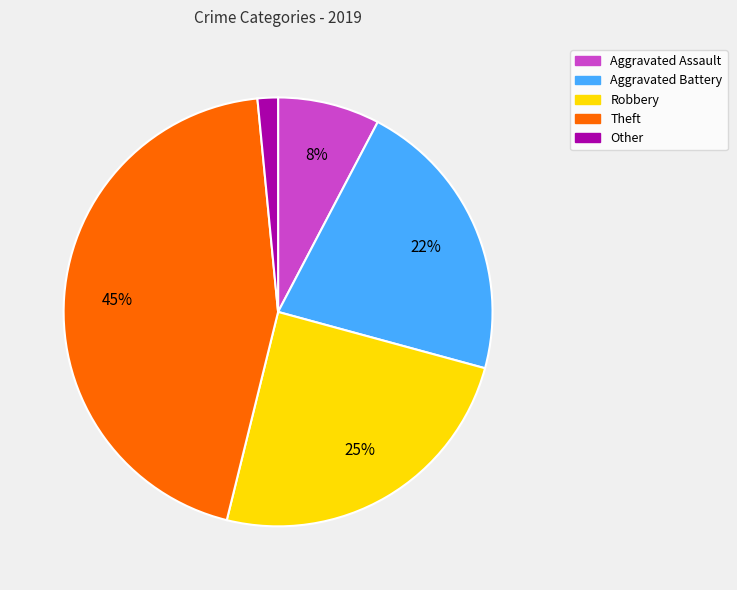

Which has a higher value, Other or Aggravated Battery?

Aggravated Battery